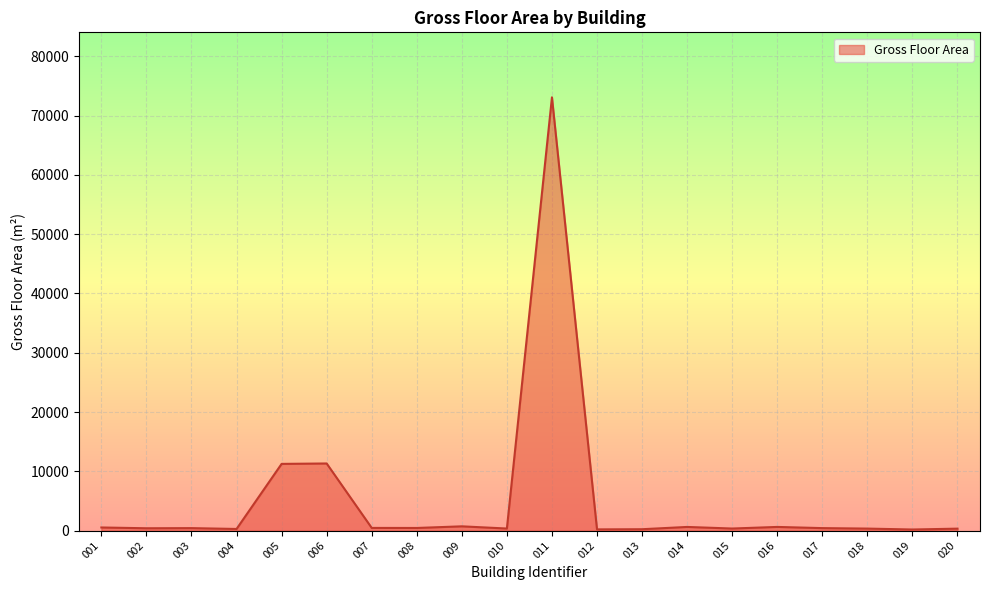

What is the difference between the maximum and minimum values?

72904.6